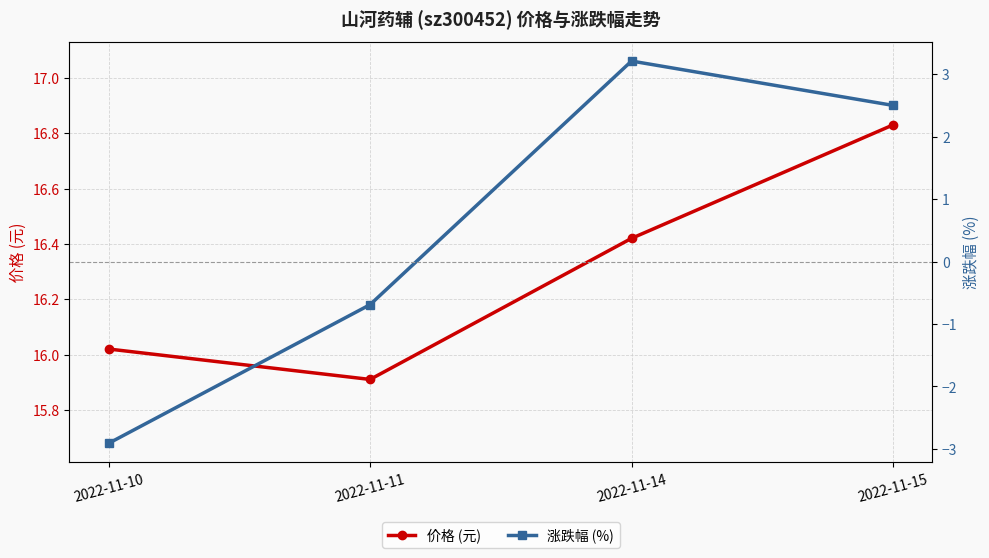

How many lines are shown in the chart?

2